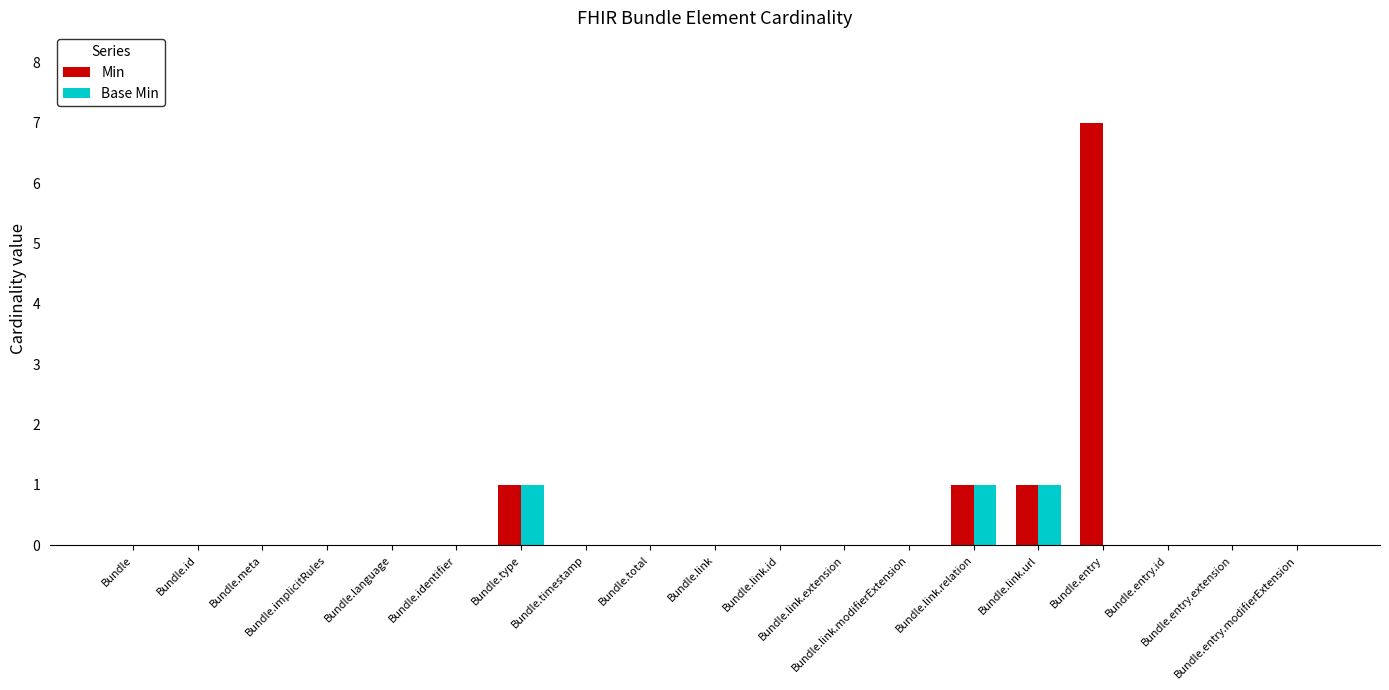

How many groups of bars are there?

19